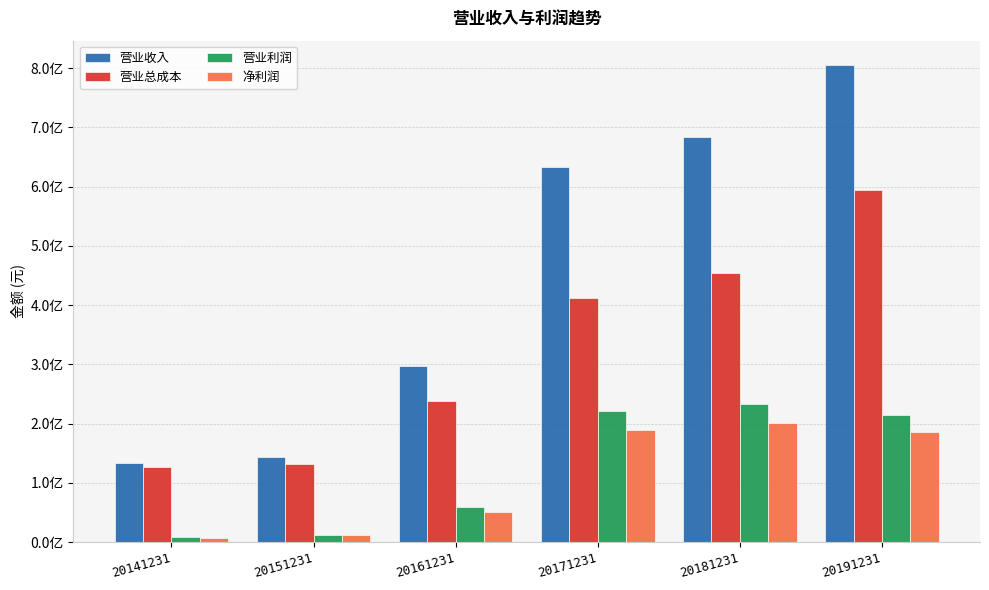

What is the difference between the maximum and second lowest values in the 净利润 series?

189478950.6